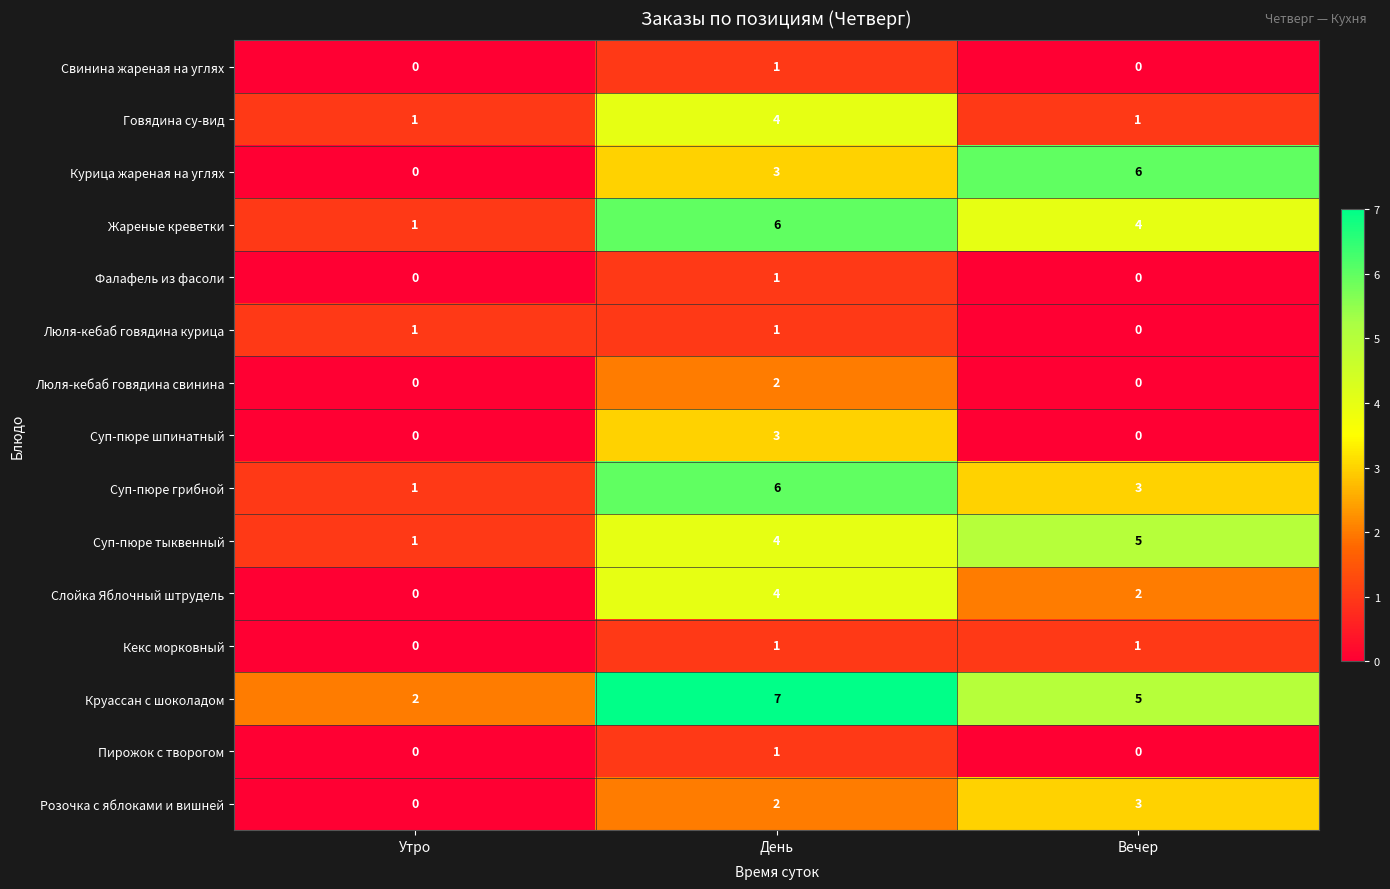

Which category has the lowest value in the Люля-кебаб говядина курица series?

Вечер